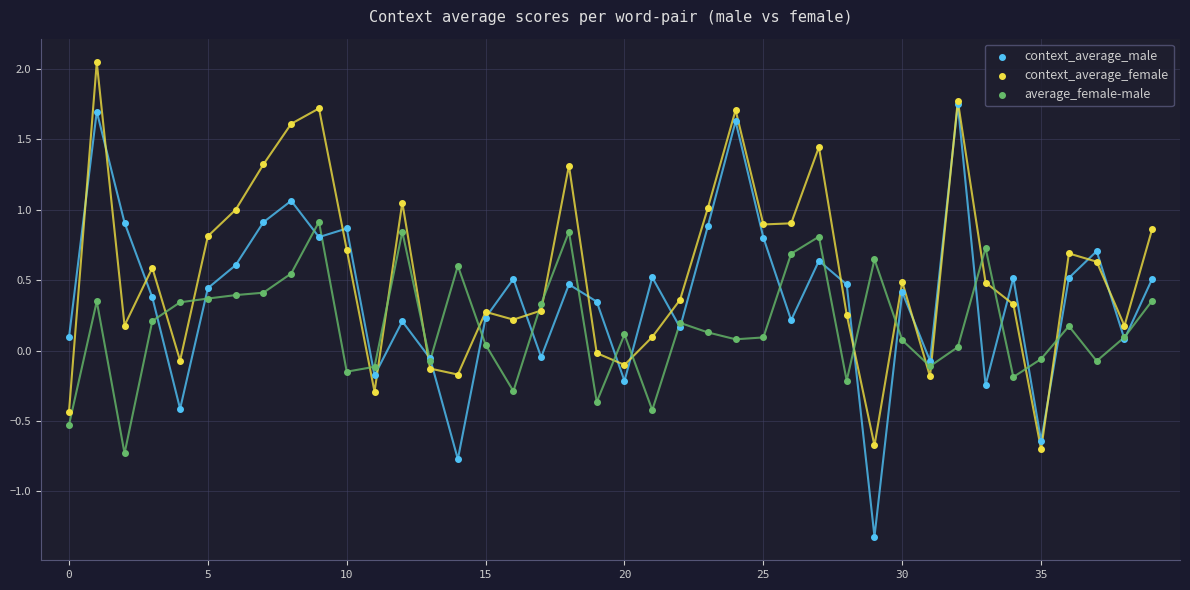

What are all the series names shown in the legend?

context_average_male, context_average_female, average_female-male